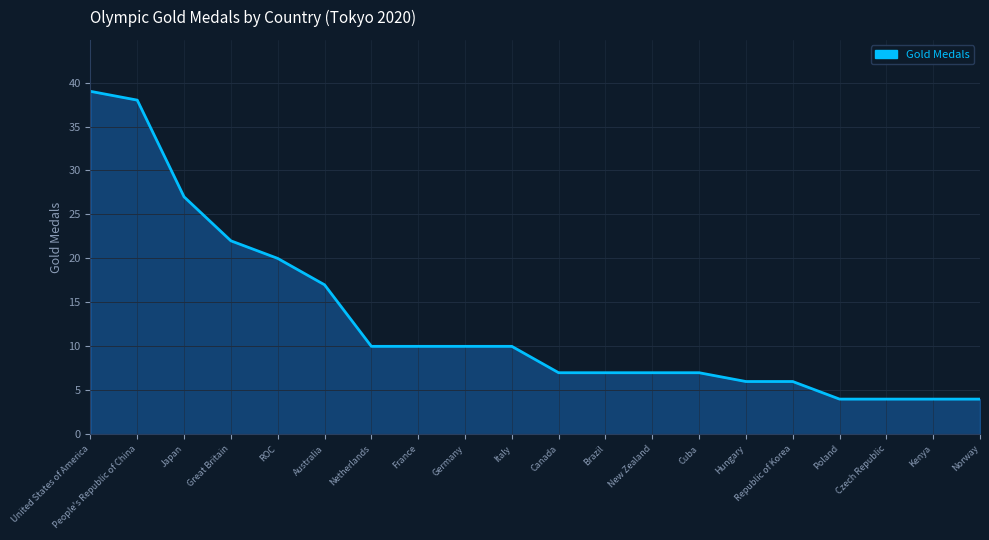

True or false: the data shows 7 at New Zealand.

True